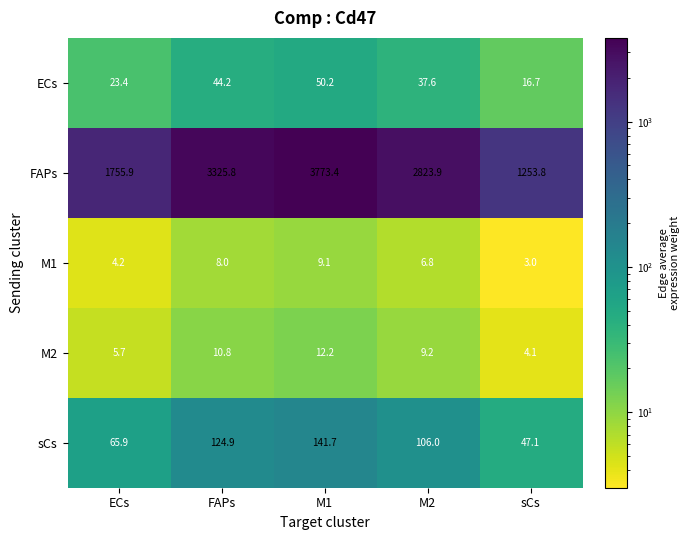

Reading left to right, what are all the values shown in this chart?

ECs: 23.4	44.2	50.2	37.6	16.7
FAPs: 1755.9	3325.8	3773.4	2823.9	1253.8
M1: 4.2	8.0	9.1	6.8	3.0
M2: 5.7	10.8	12.2	9.2	4.1
sCs: 65.9	124.9	141.7	106.0	47.1